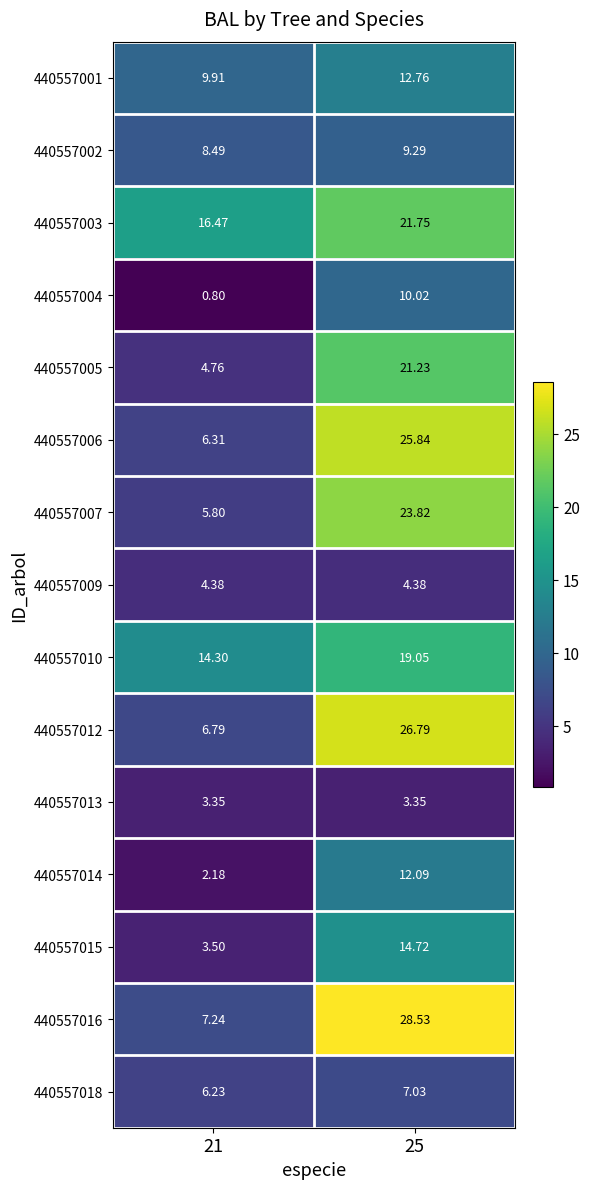

Is the value of 440557018 at 21 greater than the value of 440557015 at 25?

No